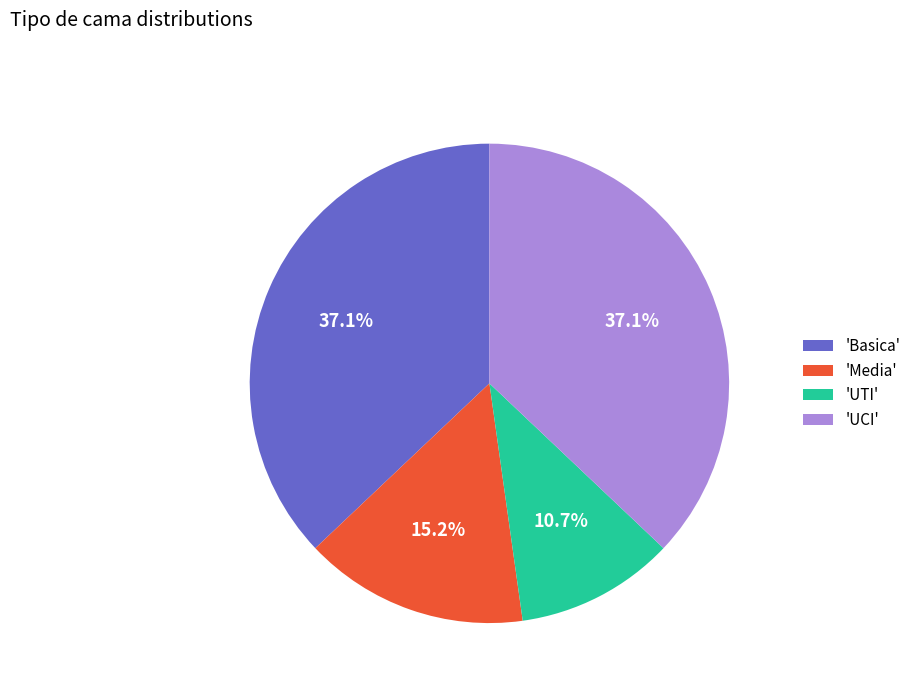

Is there a majority slice in this chart?

No